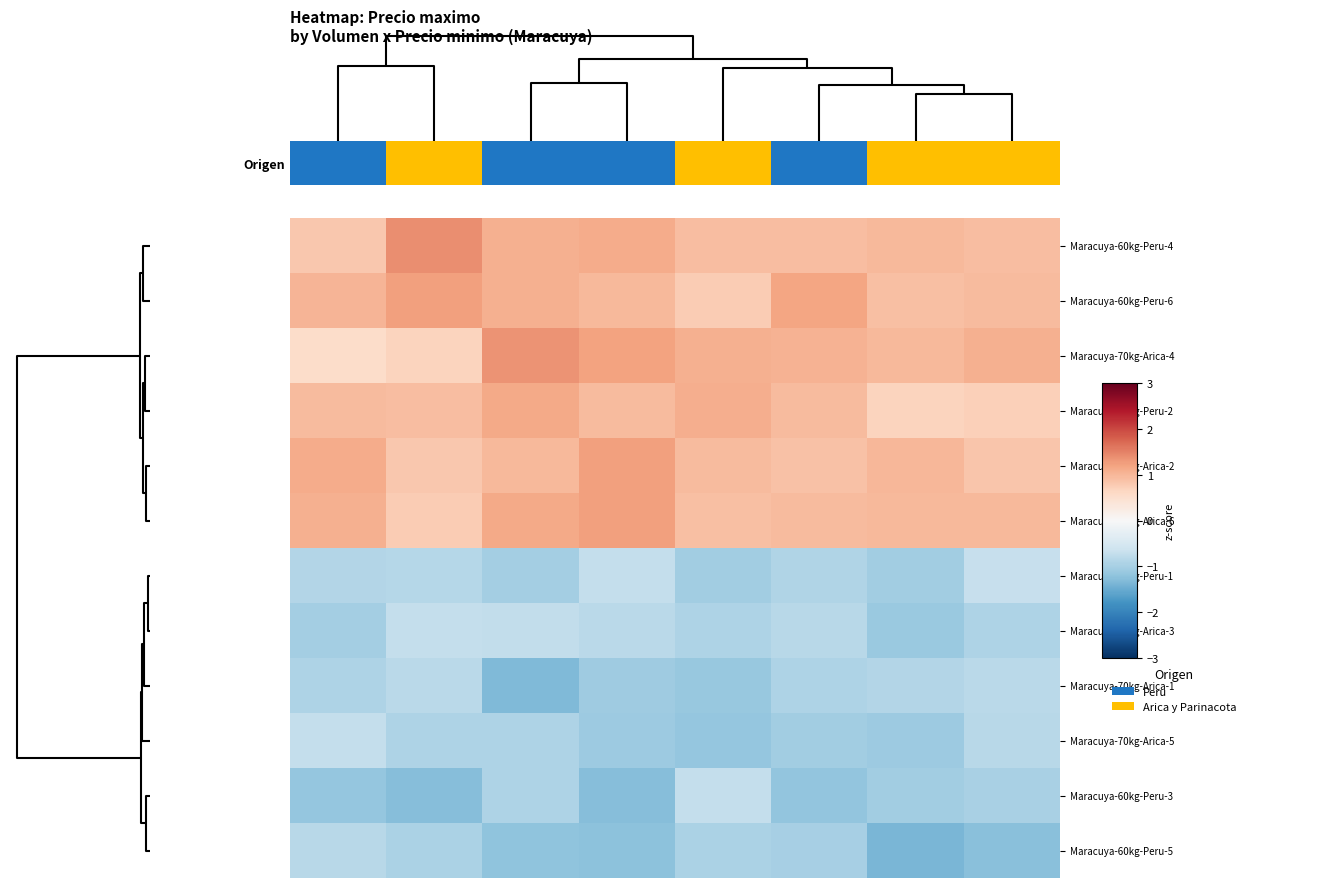

Reading left to right, transcribe all the data shown in this chart.

Maracuya-60kg-Peru-4: 0.8	1.4	1.1	1.1	0.9	0.9	1.0	0.9
Maracuya-60kg-Peru-6: 1.0	1.2	1.1	1.0	0.8	1.2	0.9	1.0
Maracuya-70kg-Arica-4: 0.5	0.7	1.3	1.2	1.1	1.0	1.0	1.1
Maracuya-60kg-Peru-2: 1.0	0.9	1.1	1.0	1.1	1.0	0.7	0.7
Maracuya-70kg-Arica-2: 1.1	0.8	1.0	1.2	0.9	0.9	1.0	0.8
Maracuya-70kg-Arica-6: 1.1	0.8	1.1	1.2	0.9	0.9	1.0	1.0
Maracuya-60kg-Peru-1: -0.9	-0.9	-1.0	-0.7	-1.0	-0.9	-1.0	-0.7
Maracuya-70kg-Arica-3: -1.0	-0.7	-0.7	-0.8	-0.9	-0.8	-1.1	-0.9
Maracuya-70kg-Arica-1: -0.9	-0.8	-1.3	-1.1	-1.1	-0.9	-0.9	-0.8
Maracuya-70kg-Arica-5: -0.7	-0.9	-0.9	-1.1	-1.2	-1.0	-1.1	-0.8
Maracuya-60kg-Peru-3: -1.2	-1.3	-0.9	-1.3	-0.7	-1.2	-1.0	-1.0
Maracuya-60kg-Peru-5: -0.8	-1.0	-1.2	-1.2	-1.0	-1.0	-1.4	-1.3